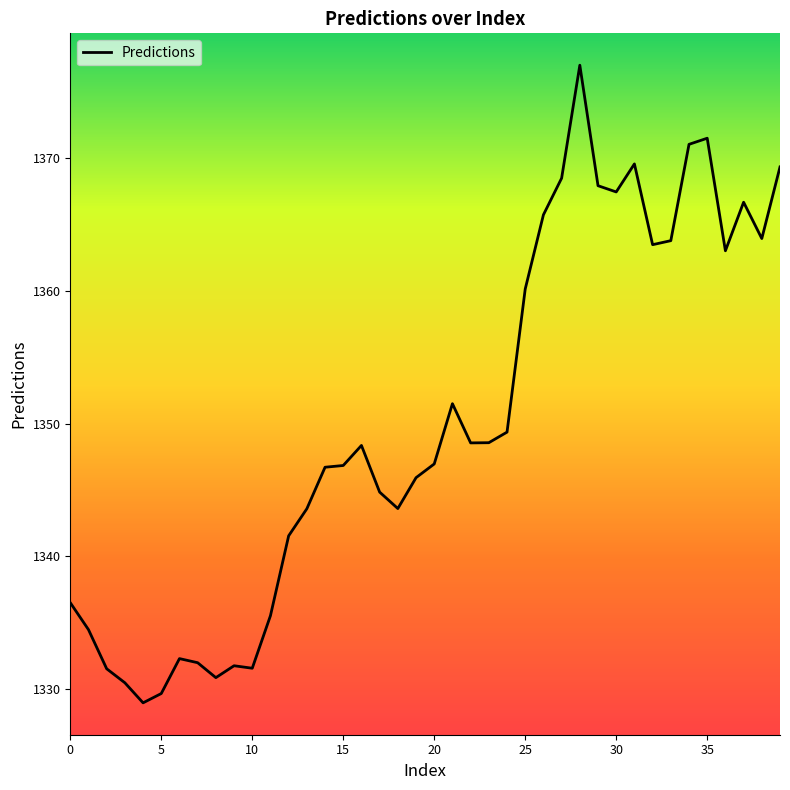

What is the minimum value shown in the chart?

1329.0